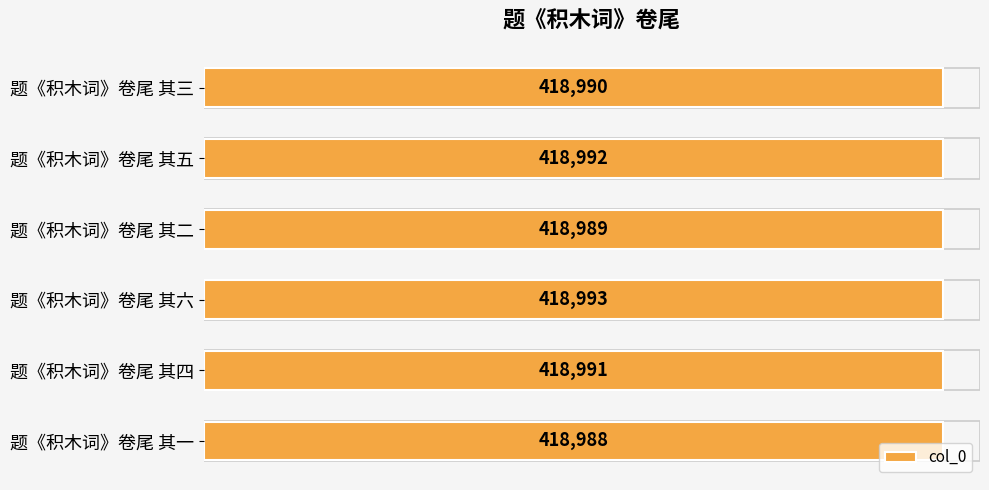

Which has a higher value, 题《积木词》卷尾 其四 or 题《积木词》卷尾 其三?

题《积木词》卷尾 其四